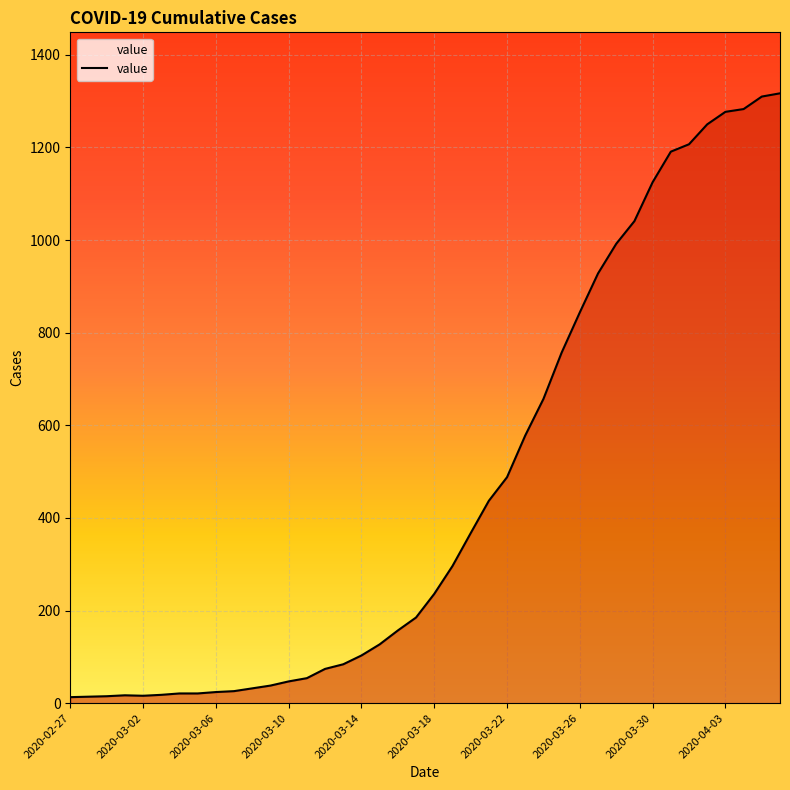

What is the maximum value shown in the chart?

1317